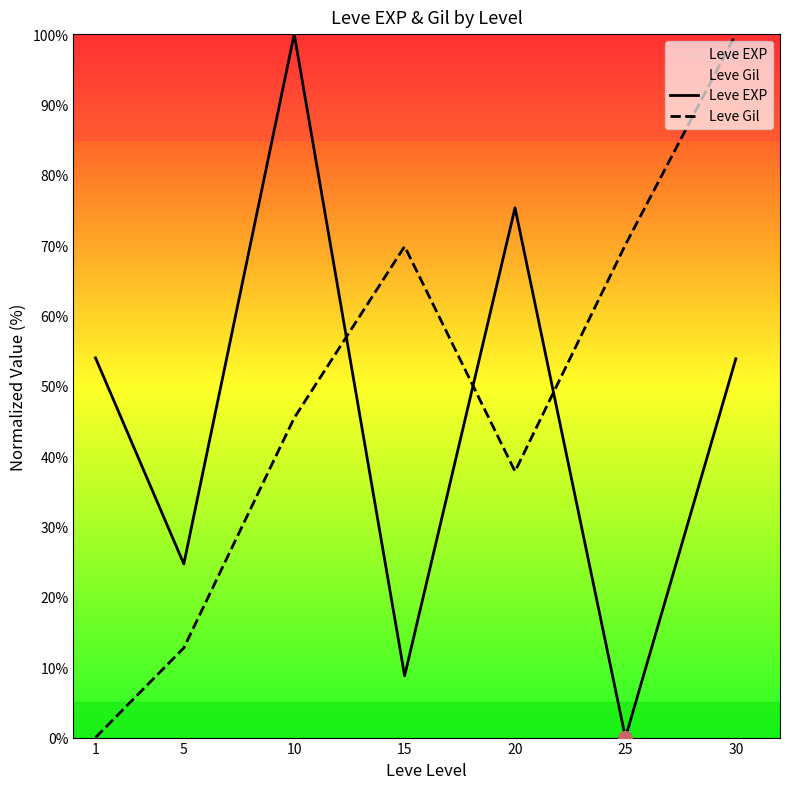

How many values in Leve EXP are above zero?

6